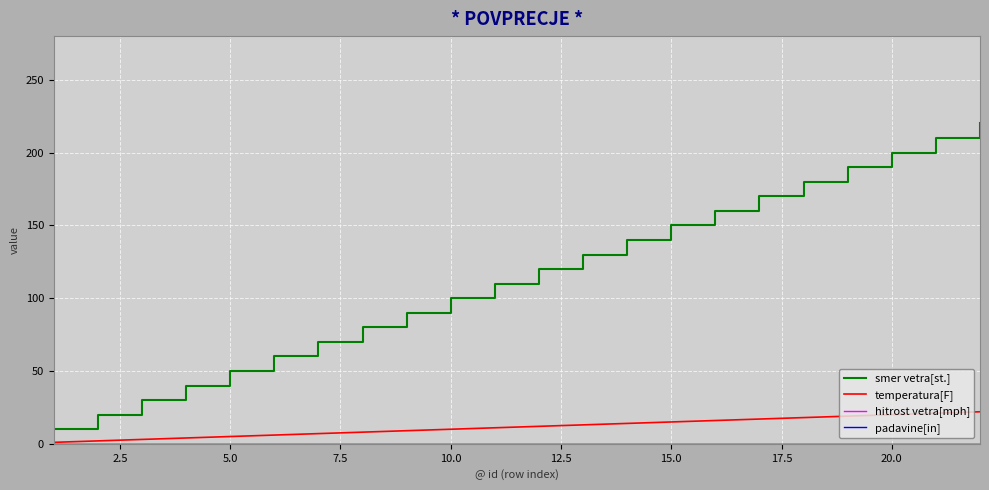

Does the chart display data point markers on the line(s)?

No